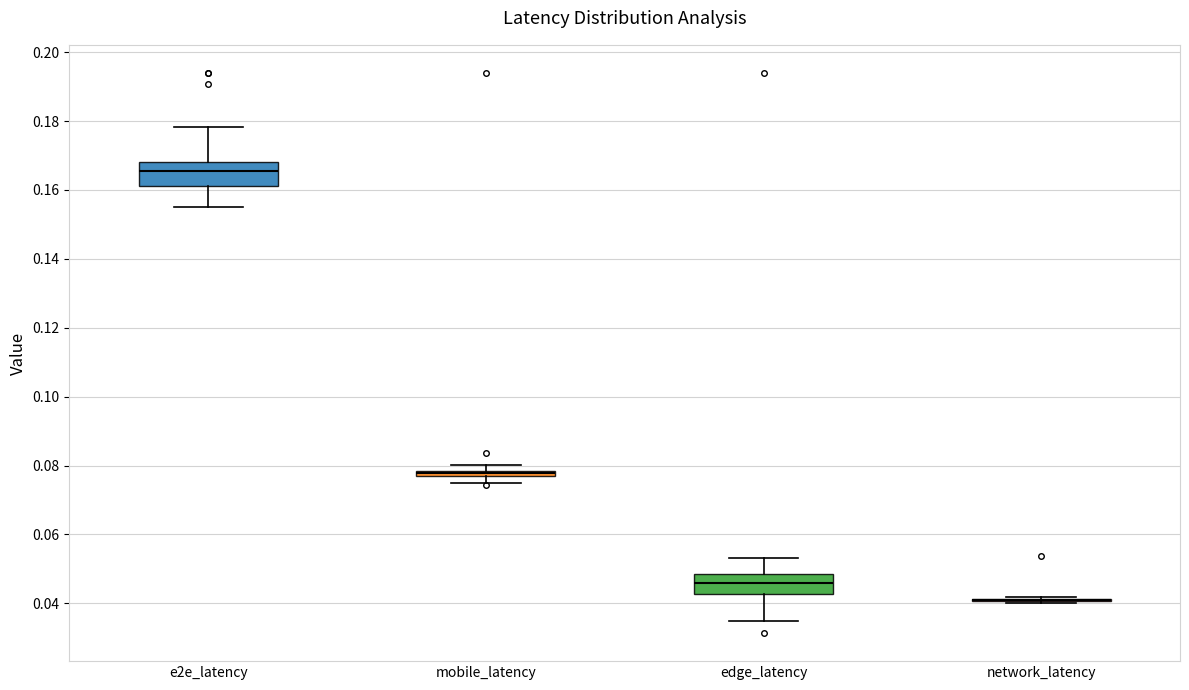

Where is the lower edge of the box for edge_latency on the y-axis? The values are not printed on the chart, so give them approximately, as read against the axis.

0.042